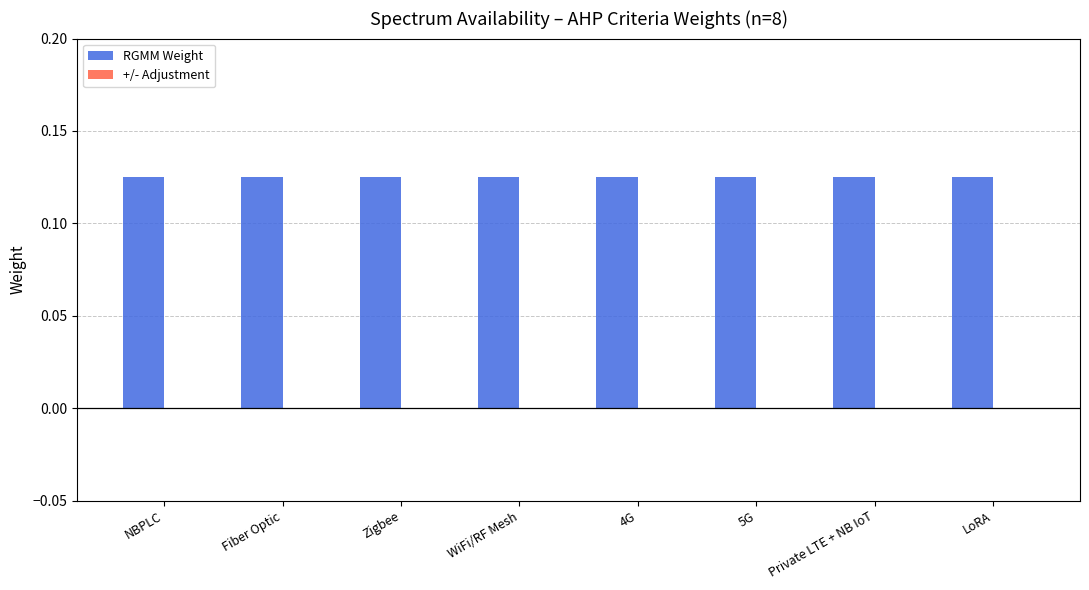

True or false: RGMM Weight has a value of 0.0 at Fiber Optic.

False